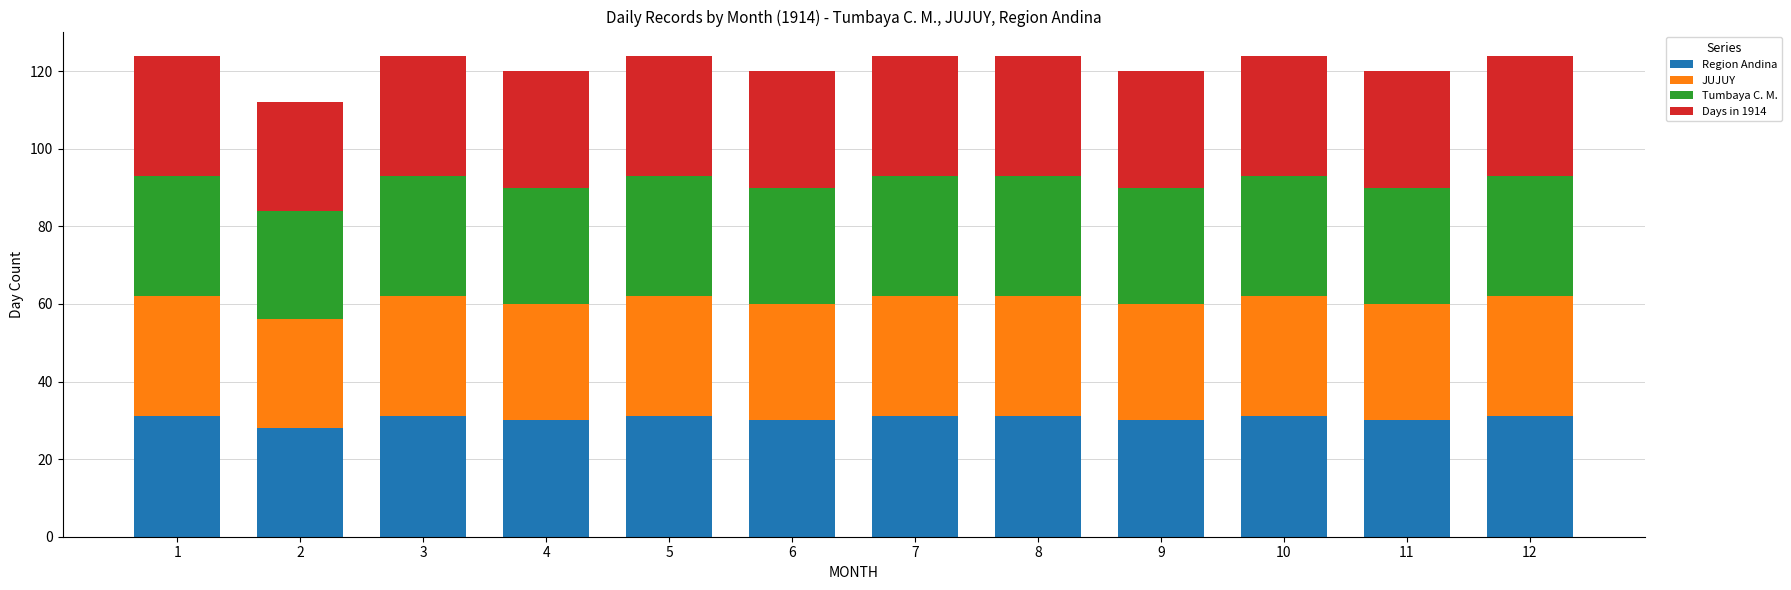

What is the sum of all Region Andina values?

365